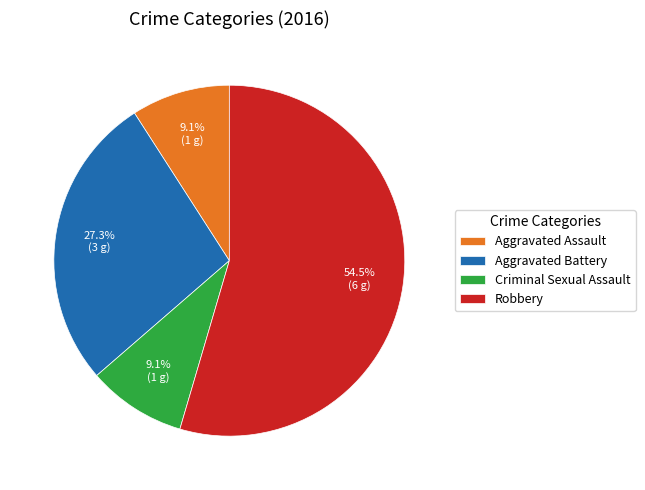

What is the ratio of the value at Criminal Sexual Assault to the value at Aggravated Assault?

1.0